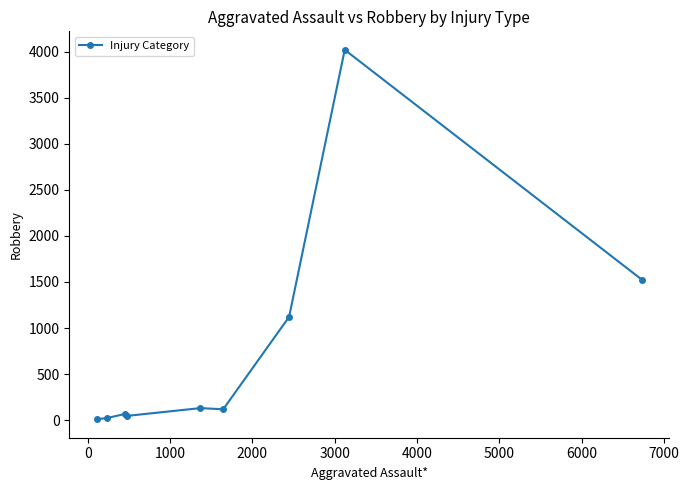

What is the greatest value displayed?

4019